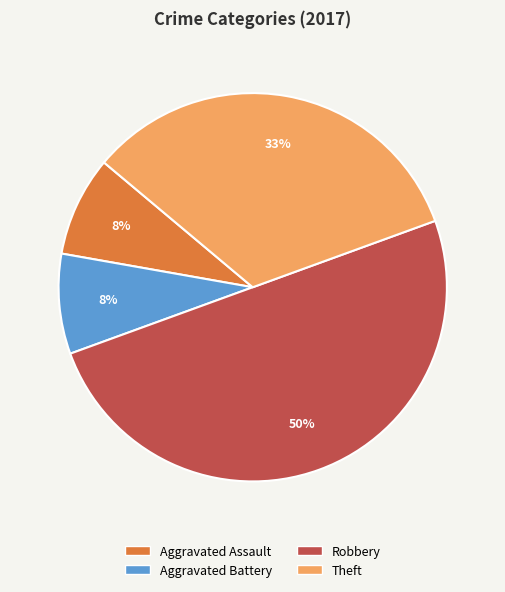

Is it true that Aggravated Assault is 2% of the pie?

False